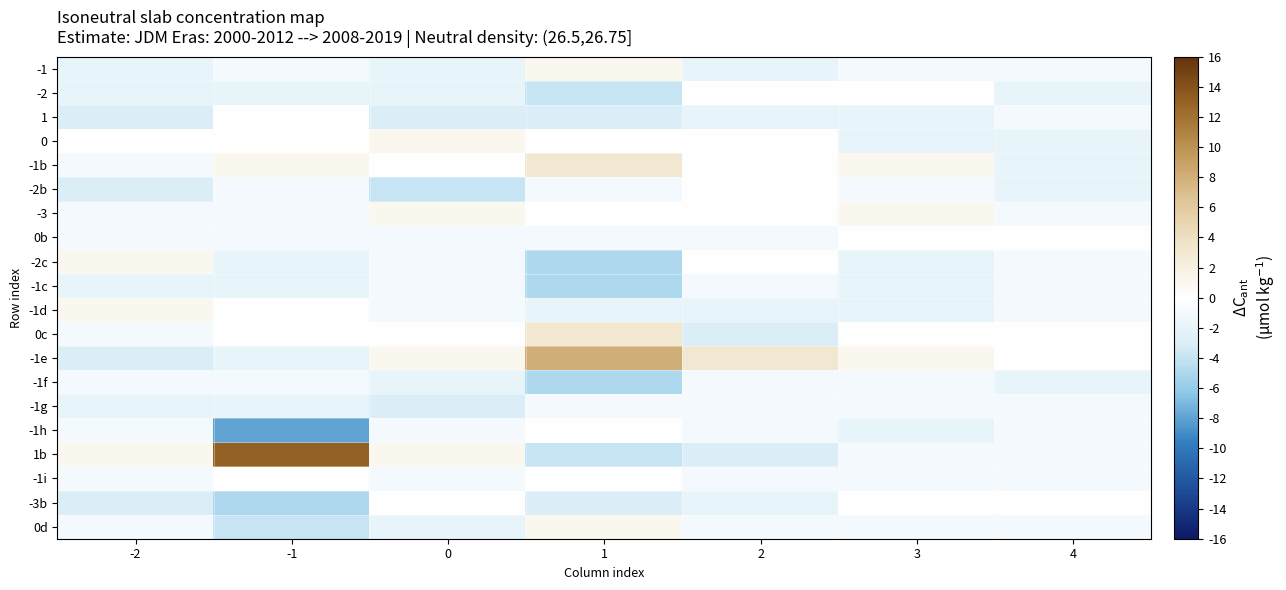

Count the number of data series in this chart.

20